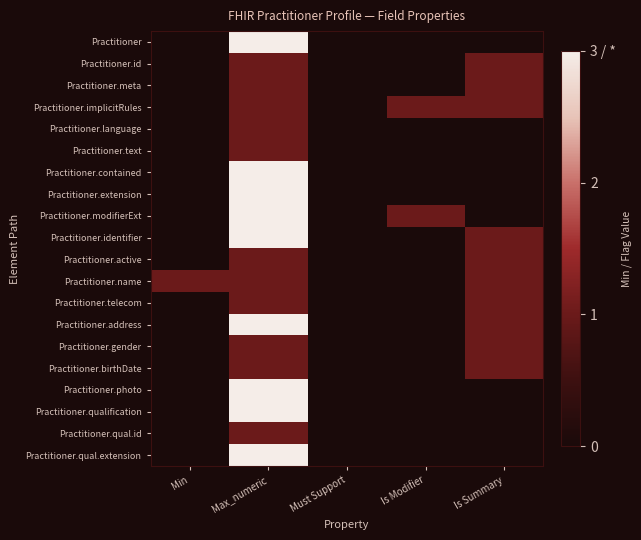

What is the total value across all series at Max_numeric?

38